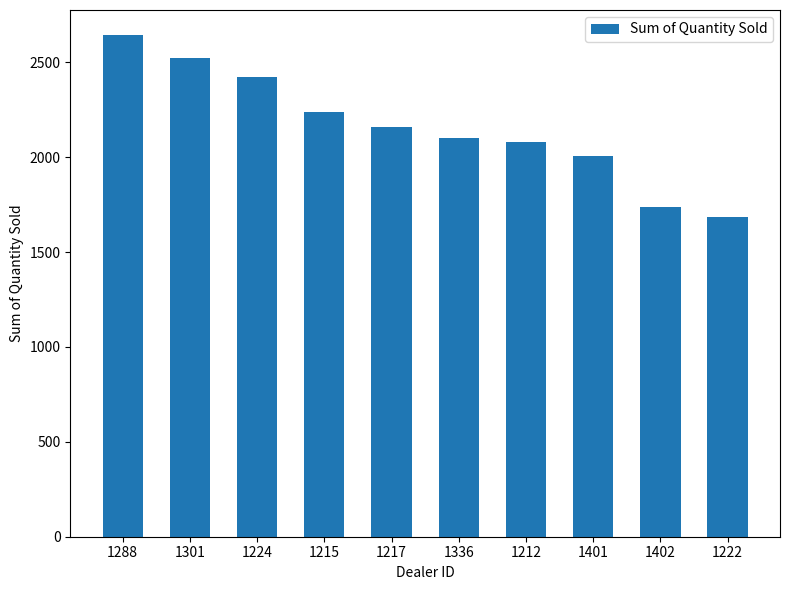

Reading left to right, extract all data points from this chart.

2644	2523	2422	2238	2158	2102	2083	2006	1738	1683